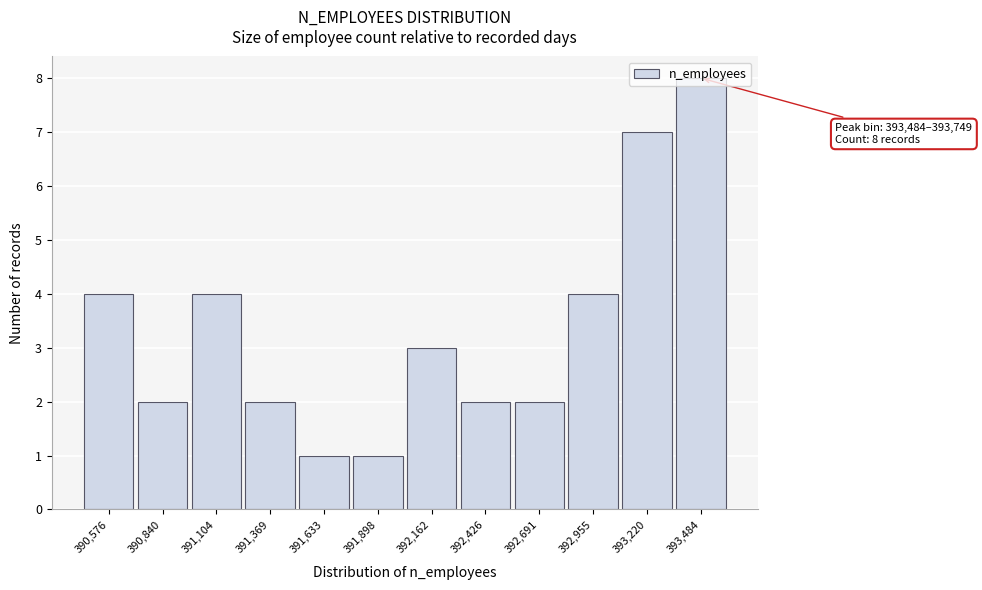

The chart shows a value of 1 at 391,633. True or false?

True